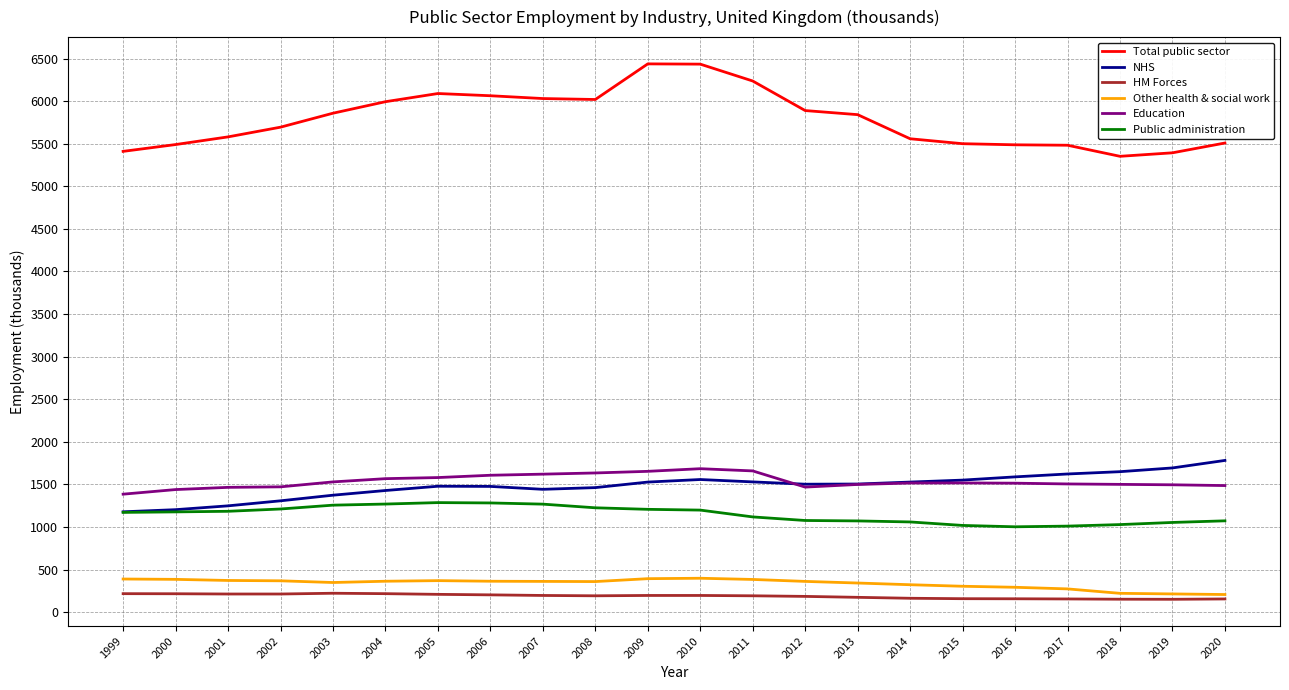

Is it true that Education equals 1517 at 2014?

True